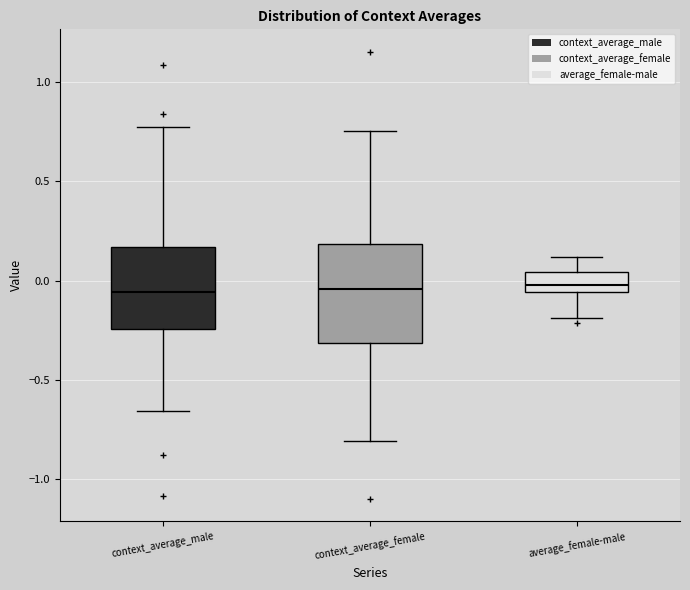

Where does the lower whisker of the box for context_average_male end on the y-axis? The values are not printed on the chart, so give them approximately, as read against the axis.

-0.65